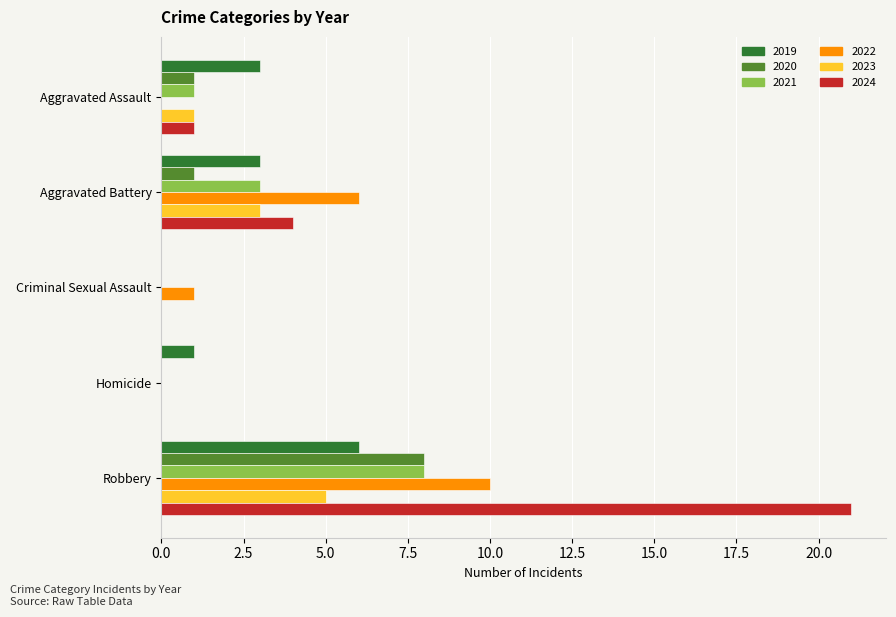

Is the value of 2023 at Robbery greater than the value of 2022 at Criminal Sexual Assault?

Yes